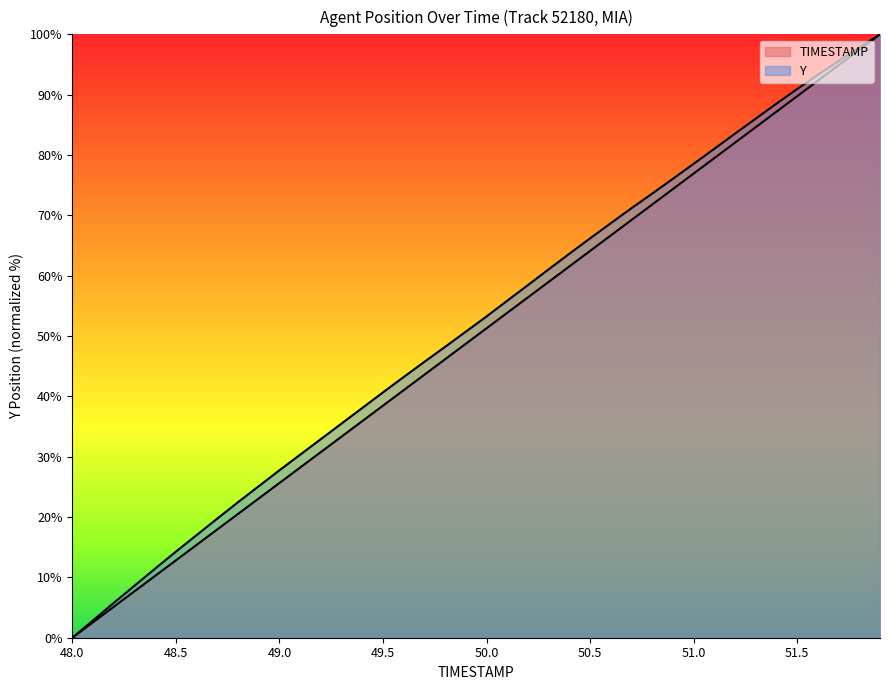

Reading left to right, list all the values displayed in this chart.

TIMESTAMP: 0.0	2.6	5.1	7.7	10.3	12.8	15.4	17.9	20.5	23.1	25.6	28.2	30.8	33.3	35.9	38.5	41.0	43.6	46.2	48.7	51.3	53.8	56.4	59.0	61.5	64.1	66.7	69.2	71.8	74.4	76.9	79.5	82.1	84.6	87.2	89.7	92.3	94.9	97.4	100.0
Y: 0.0	2.9	5.8	8.6	11.5	14.3	17.0	19.7	22.5	25.1	27.8	30.3	32.9	35.5	38.1	40.7	43.2	45.7	48.2	50.7	53.2	55.9	58.4	61.1	63.6	66.2	68.7	71.2	73.6	76.1	78.5	81.0	83.5	86.0	88.5	90.9	93.3	95.6	97.8	100.0